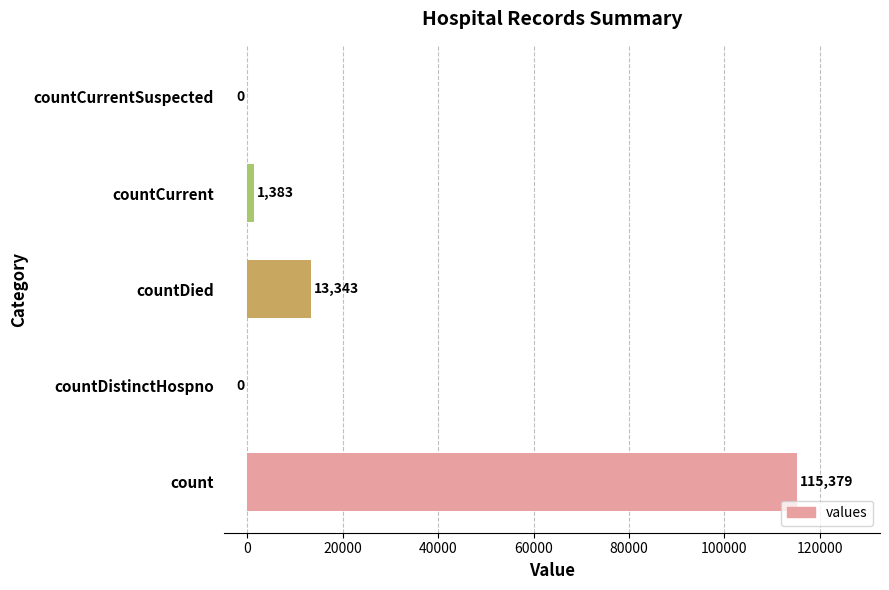

Between countDied and countCurrentSuspected, which is larger?

countDied